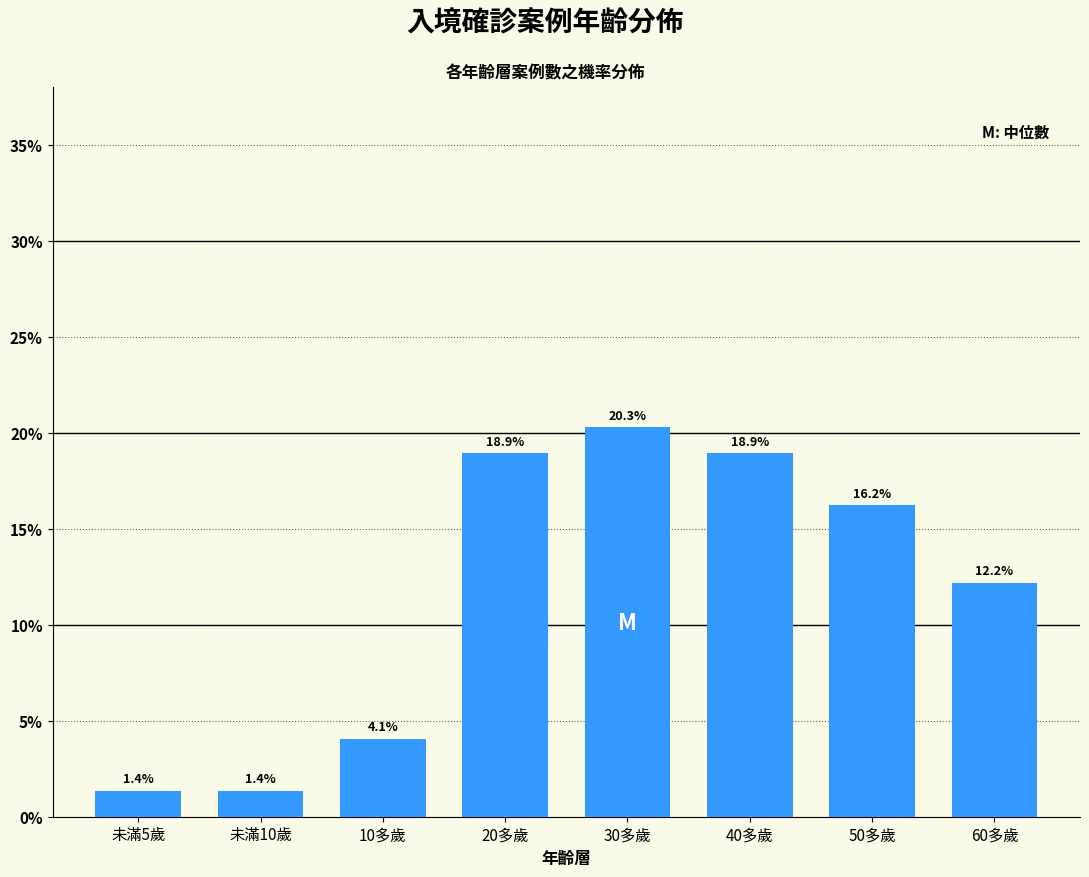

Reading left to right, transcribe all the data shown in this chart.

未滿5歲=1.4	未滿10歲=1.4	10多歲=4.1	20多歲=18.9	30多歲=20.3	40多歲=18.9	50多歲=16.2	60多歲=12.2